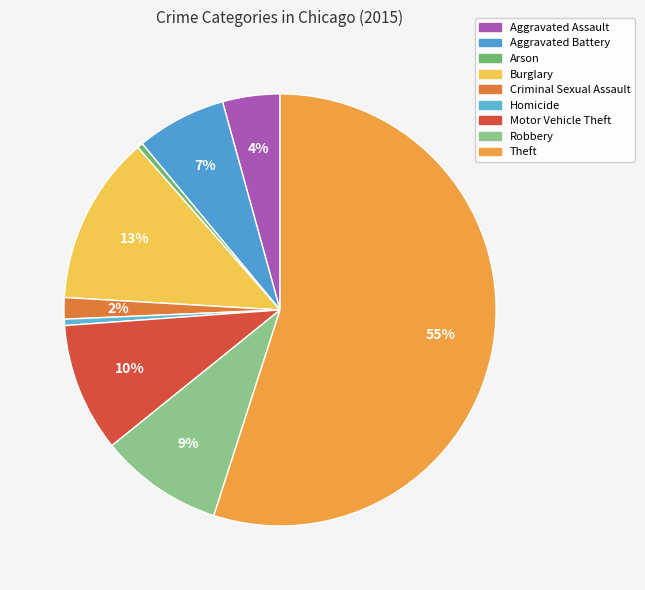

Rank the categories by value from highest to lowest.

Theft, Burglary, Motor Vehicle Theft, Robbery, Aggravated Battery, Aggravated Assault, Criminal Sexual Assault, Homicide, Arson